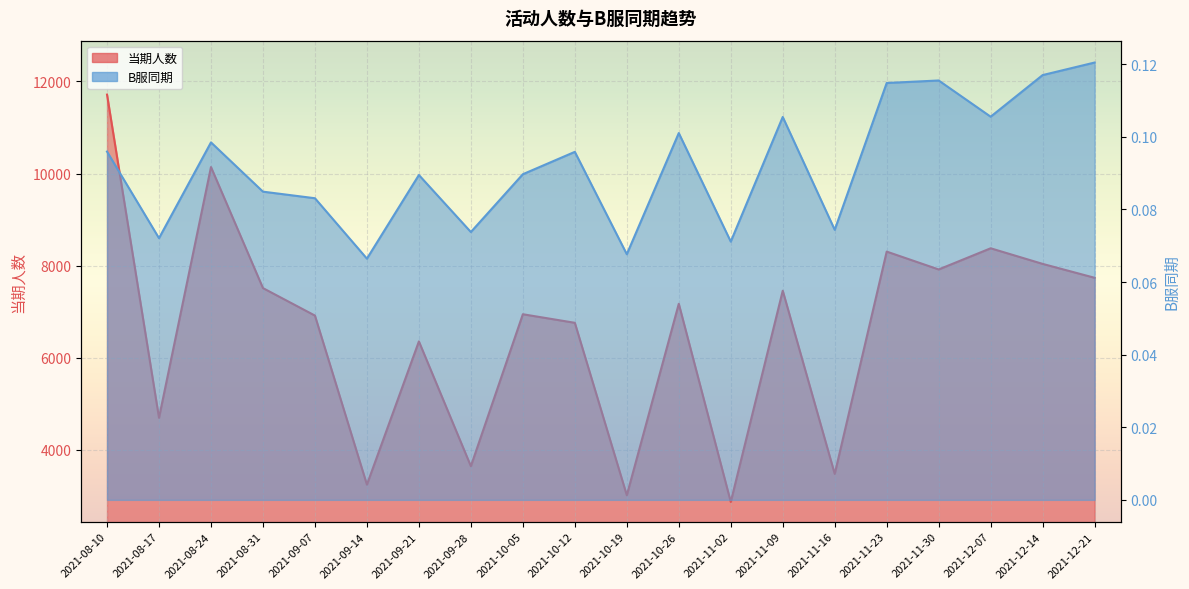

Is it true that 当期人数 equals 8376.0 at 2021-12-07?

True